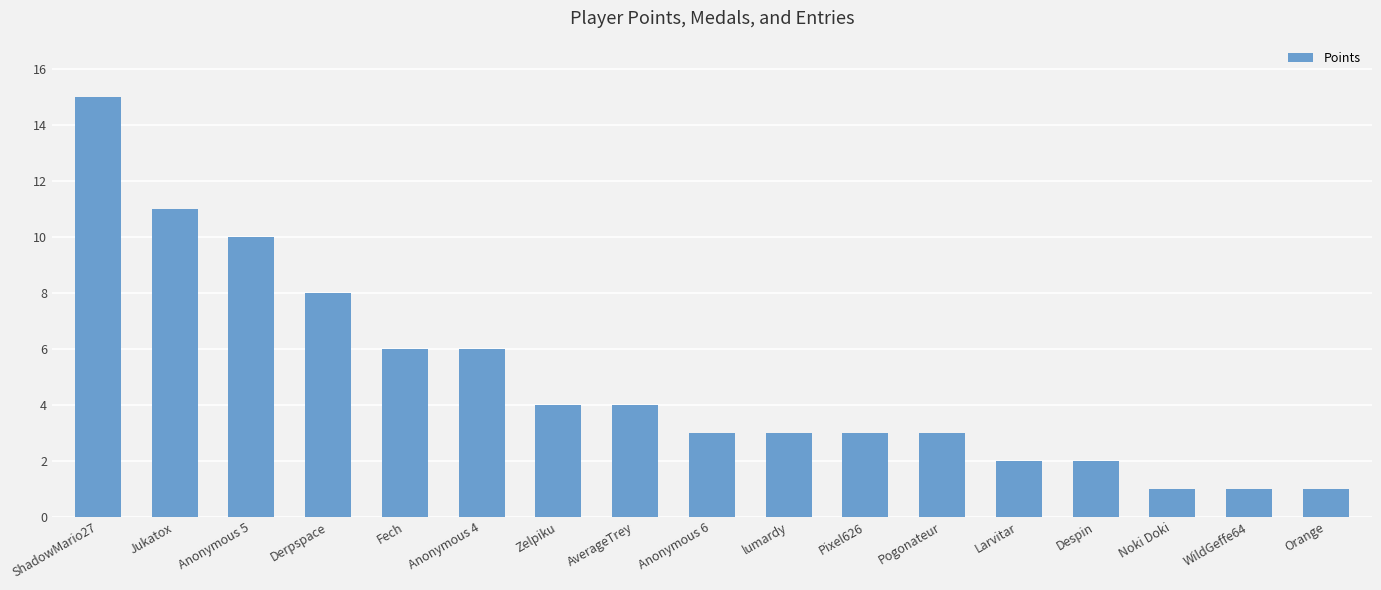

Reading right to left, list all the values displayed in this chart.

1	1	1	2	2	3	3	3	3	4	4	6	6	8	10	11	15